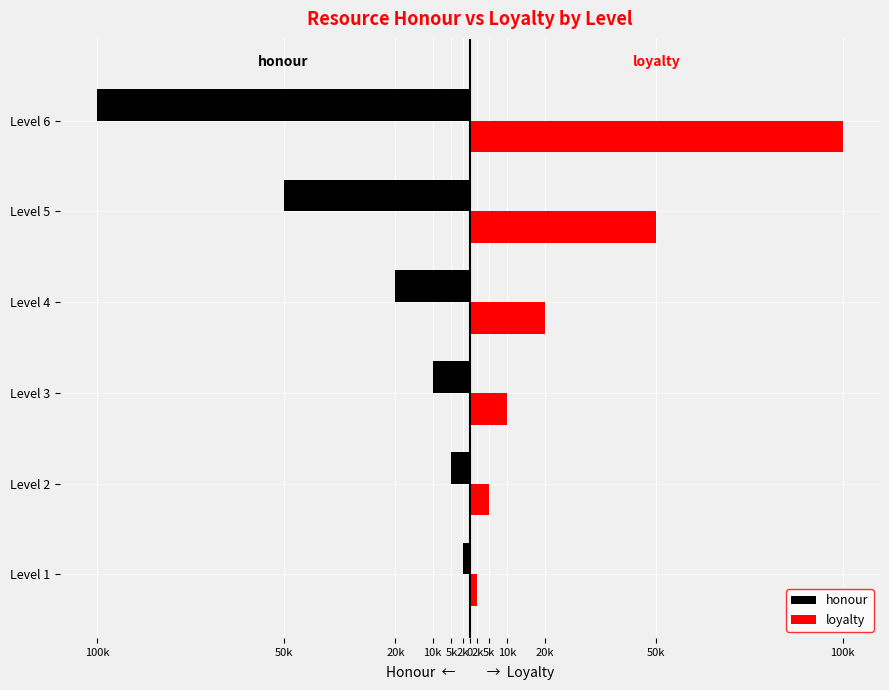

What are all the series names shown in the legend?

honour, loyalty